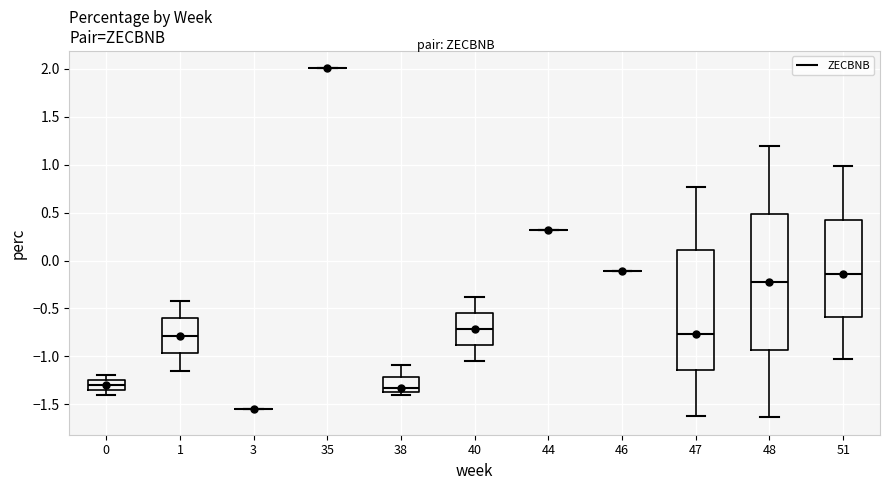

Reading left to right, transcribe this box plot: for each box, give where its median line is, the range the box spans, and where its two whiskers end, as read against the y-axis. The values are not printed on the chart, so give them approximately, as read against the axis.

0: median -1.30, box -1.35 to -1.25, whiskers -1.40 to -1.20
1: median -0.80, box -0.95 to -0.60, whiskers -1.15 to -0.40
3: box collapsed to a line at -1.55, whiskers -1.55 to -1.55
35: box collapsed to a line at 2.00, whiskers 2.00 to 2.00
38: median -1.35 (just above the box's lower edge), box -1.35 to -1.20, whiskers -1.40 to -1.10
40: median -0.70, box -0.90 to -0.55, whiskers -1.05 to -0.40
44: box collapsed to a line at 0.30, whiskers 0.30 to 0.30
46: box collapsed to a line at -0.10, whiskers -0.10 to -0.10
47: median -0.75, box -1.15 to 0.10, whiskers -1.65 to 0.75
48: median -0.20, box -0.95 to 0.50, whiskers -1.65 to 1.20
51: median -0.15, box -0.60 to 0.40, whiskers -1.05 to 1.00